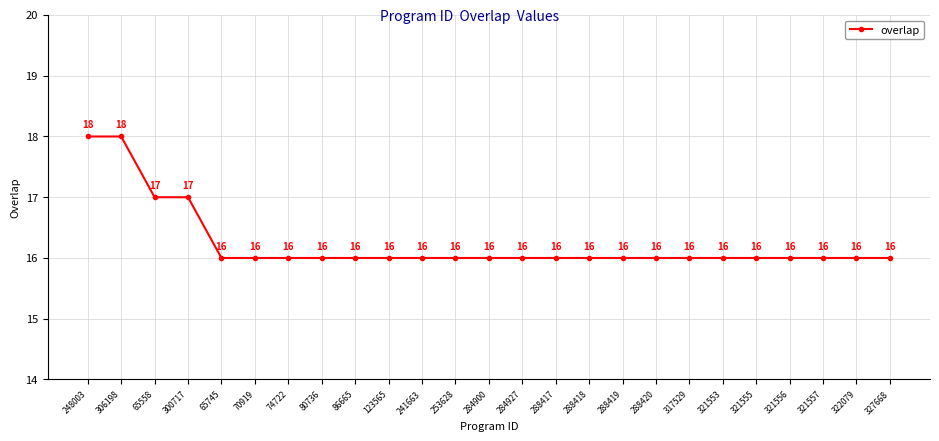

Reading left to right, list all the values displayed in this chart.

248003=18	306198=18	65558=17	300717=17	65745=16	70919=16	74722=16	80736=16	86665=16	123565=16	241663=16	253628=16	284900=16	284927=16	288417=16	288418=16	288419=16	288420=16	317529=16	321553=16	321555=16	321556=16	321557=16	322079=16	327668=16